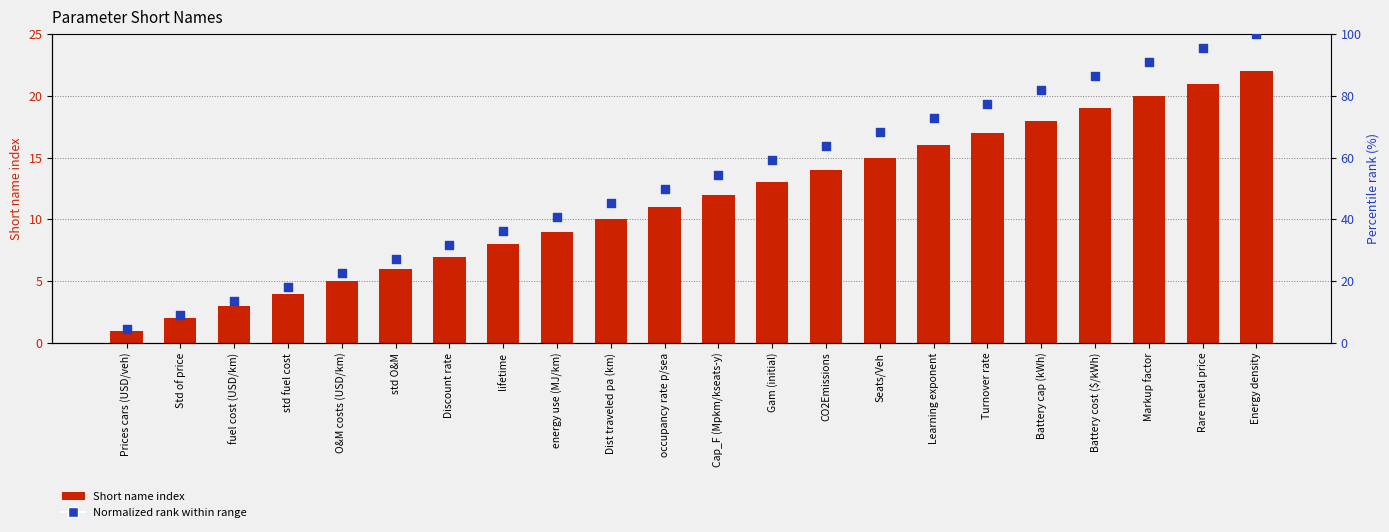

At how many categories does at least one series exceed 95?

2